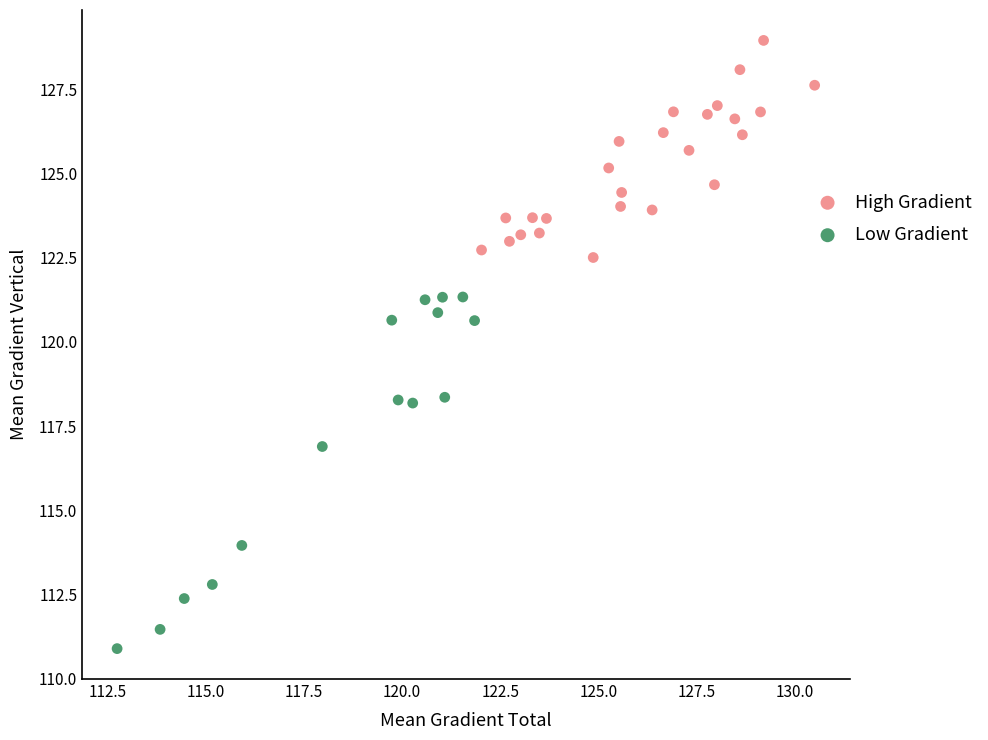

Which series has the largest Y range (max minus min)?

Low Gradient